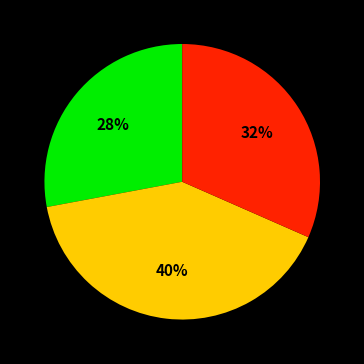

Does any single category account for the majority?

No